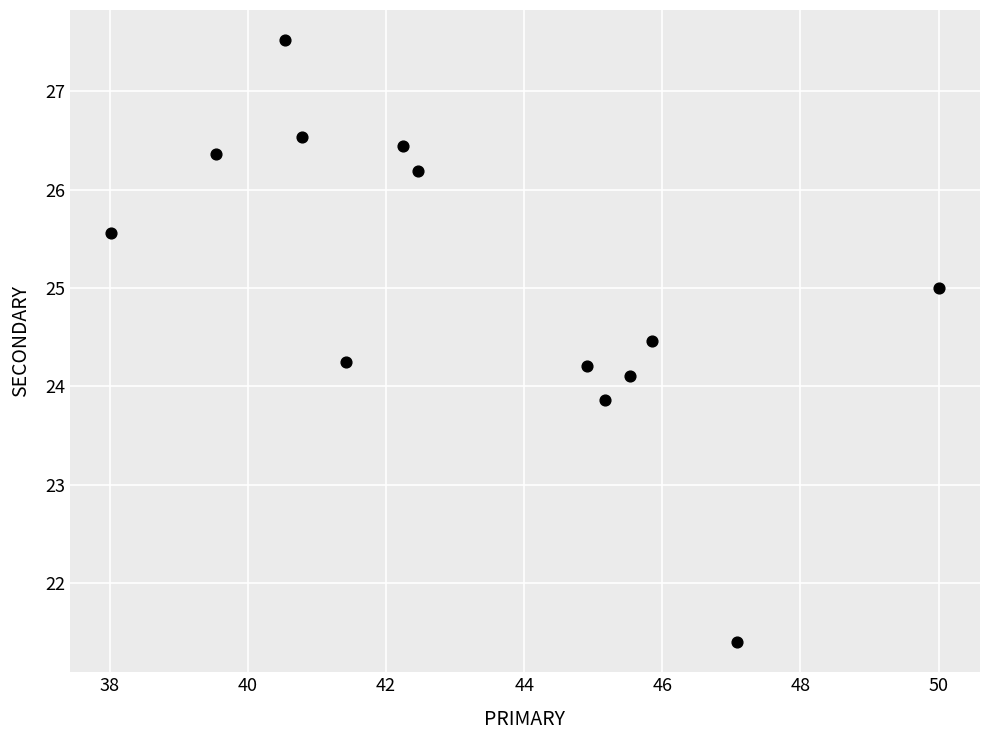

What is the range of Y values (max minus min)?

6.1